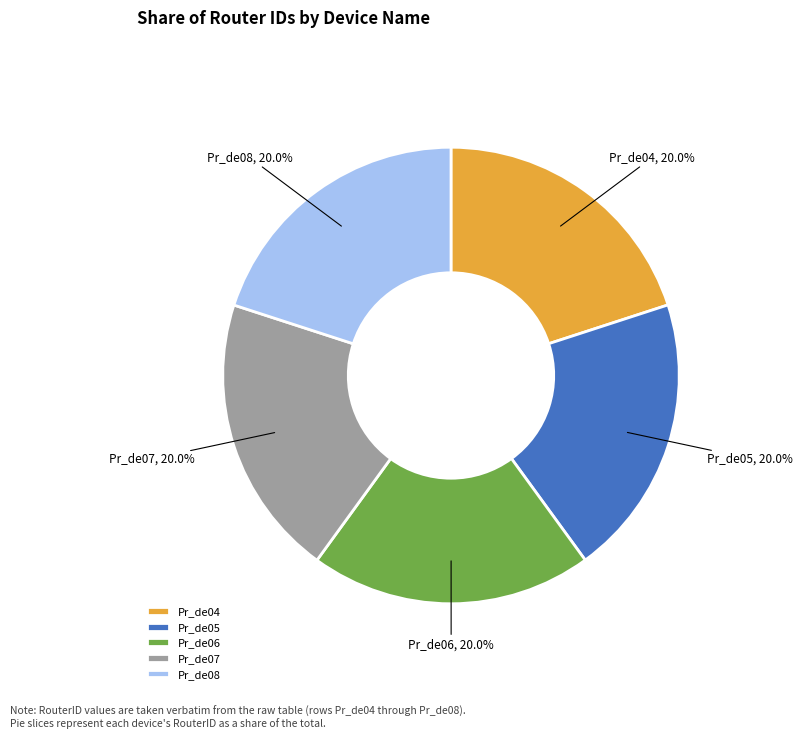

Approximately how many times larger is the value at Pr_de08 compared to Pr_de05?

1.0